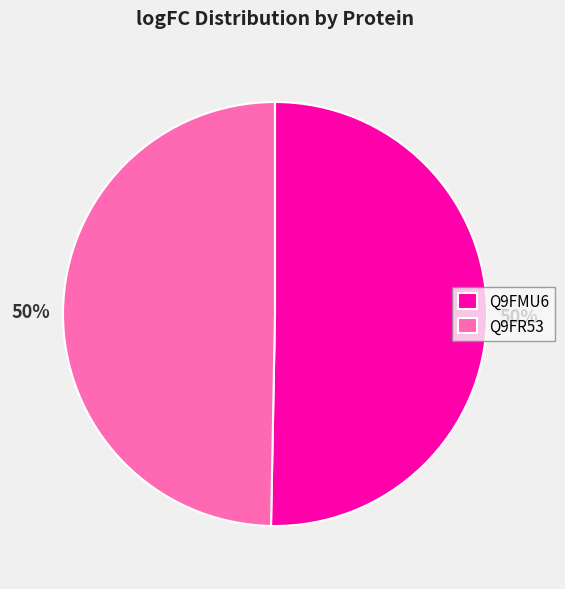

What percentage is the Q9FR53 slice, to the nearest percent?

50%